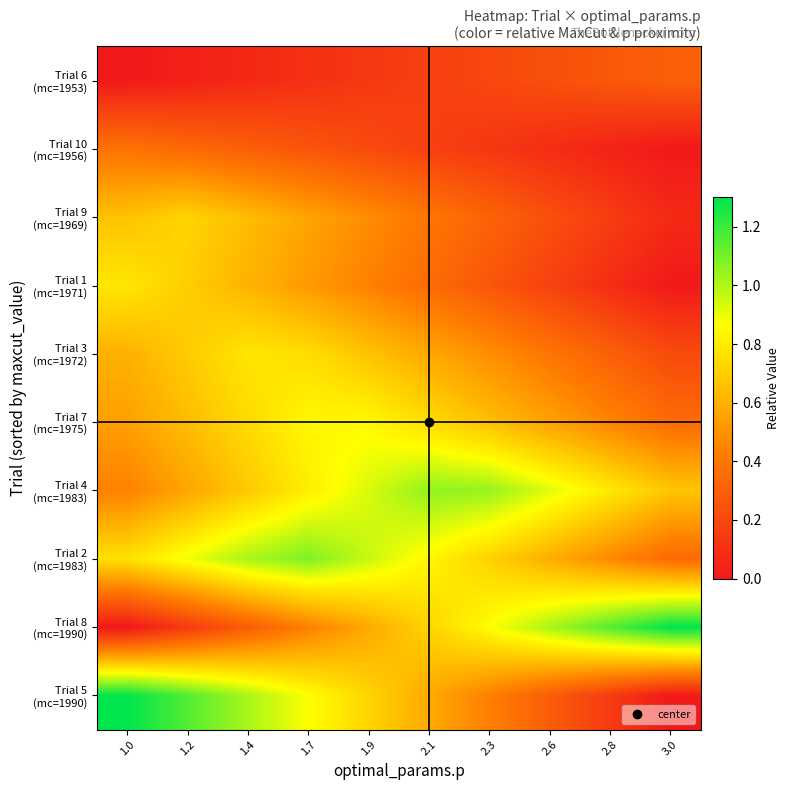

Count the number of data series in this chart.

10